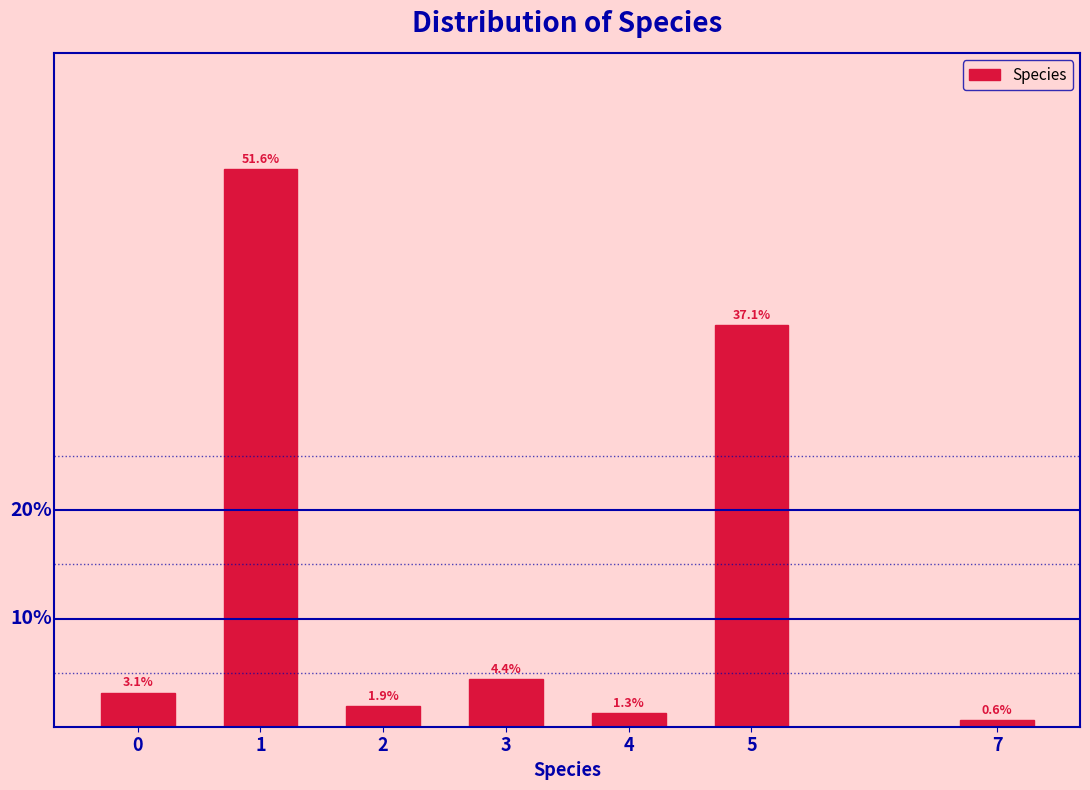

Rank the categories by value from lowest to highest.

7, 4, 2, 0, 3, 5, 1